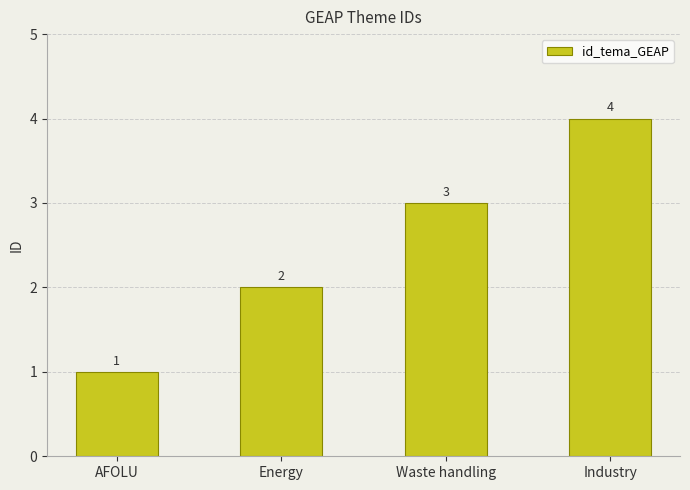

Reading right to left, extract all data points from this chart.

4	3	2	1